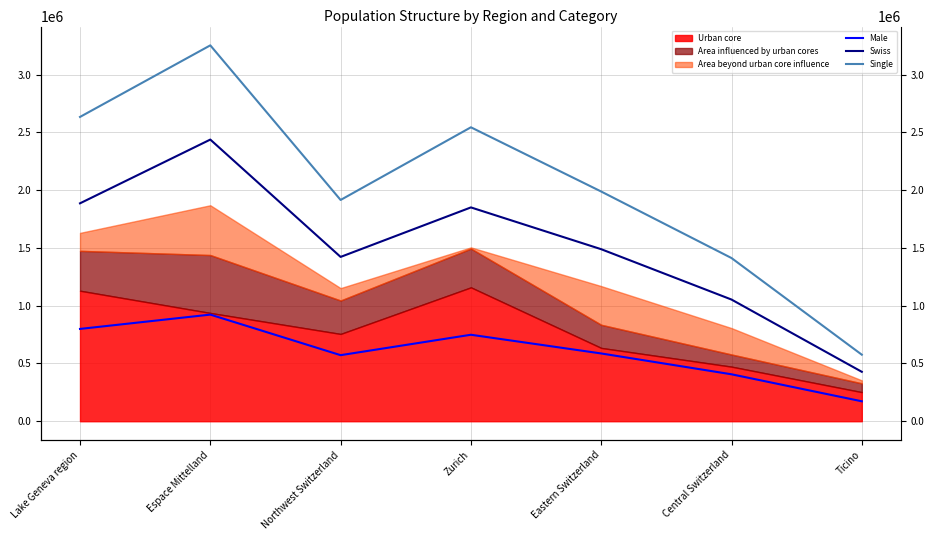

True or false: Single has more than 1 points higher than both neighbors.

True